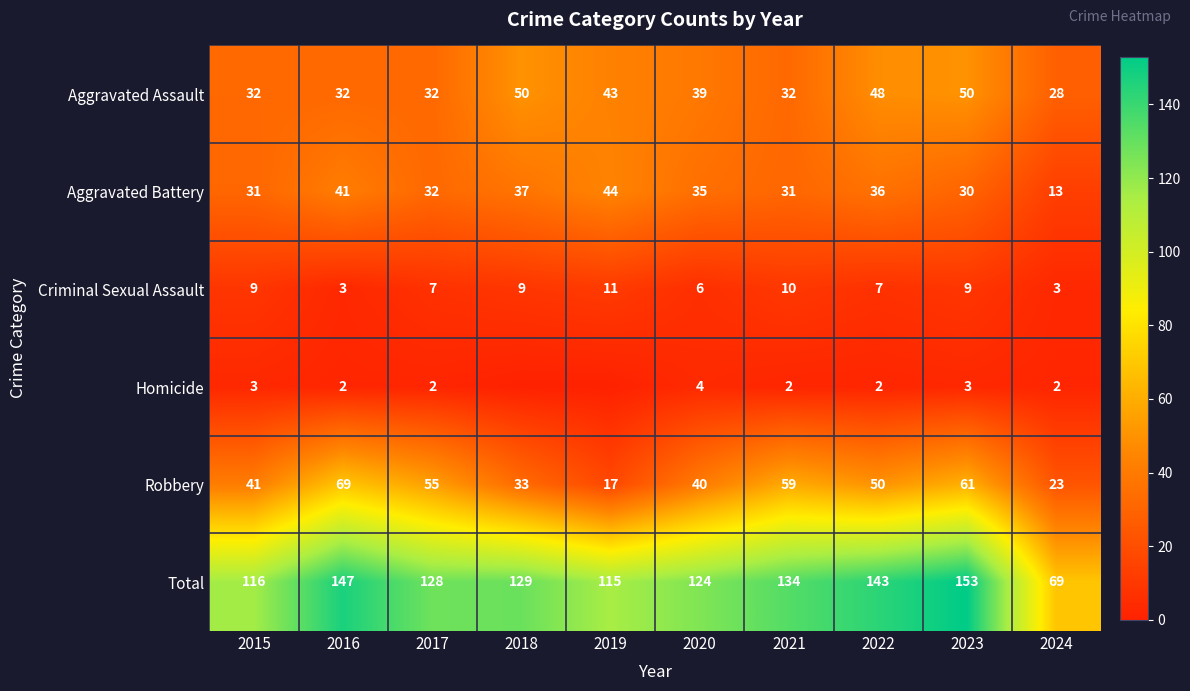

Is it true that Criminal Sexual Assault equals 10 at 2017?

False